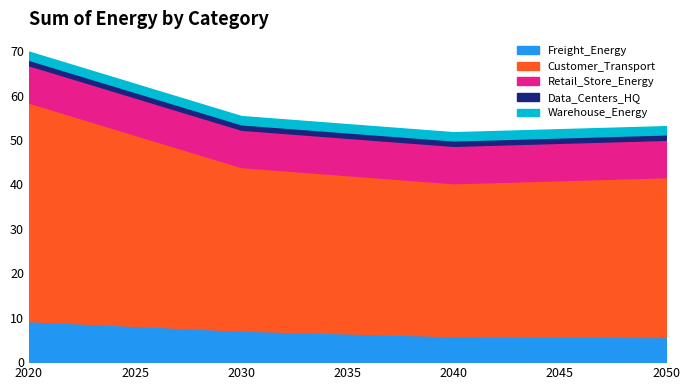

Is the value of Warehouse_Energy at 2020 greater than the value of Data_Centers_HQ at 2040?

Yes